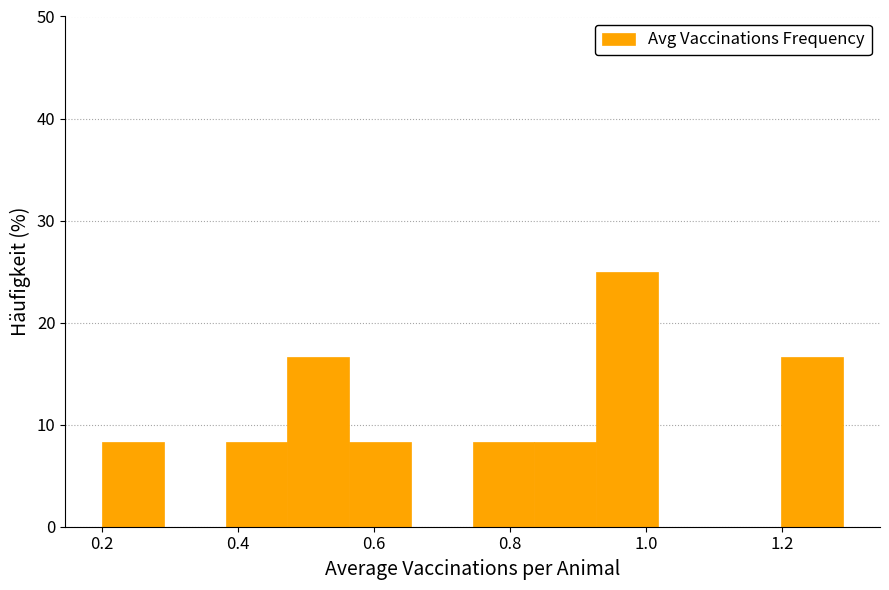

Reading left to right, transcribe this chart: for each bar, give the range it covers on the x-axis and its height. Neither the bar edges nor the heights are printed on the chart, so give them approximately, as read against the axes.

0.20 to 0.30: 8
0.30 to 0.38: 0
0.38 to 0.48: 8
0.48 to 0.56: 17
0.56 to 0.66: 8
0.66 to 0.74: 0
0.74 to 0.84: 8
0.84 to 0.92: 8
0.92 to 1.02: 25
1.02 to 1.10: 0
1.10 to 1.20: 0
1.20 to 1.30: 17